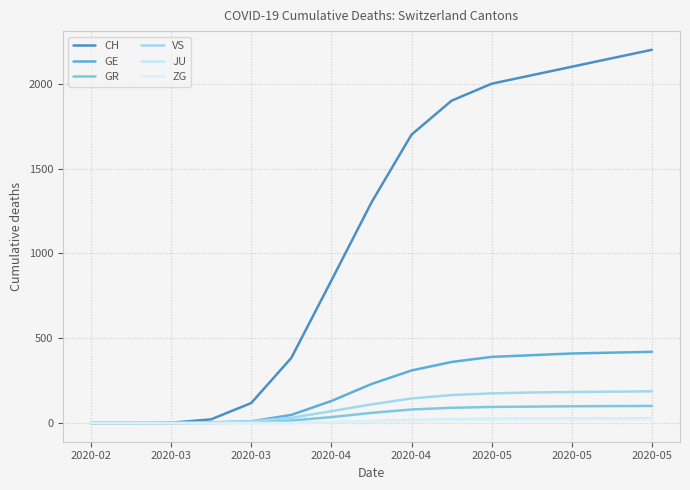

Is this an area chart (filled region under the line)?

No